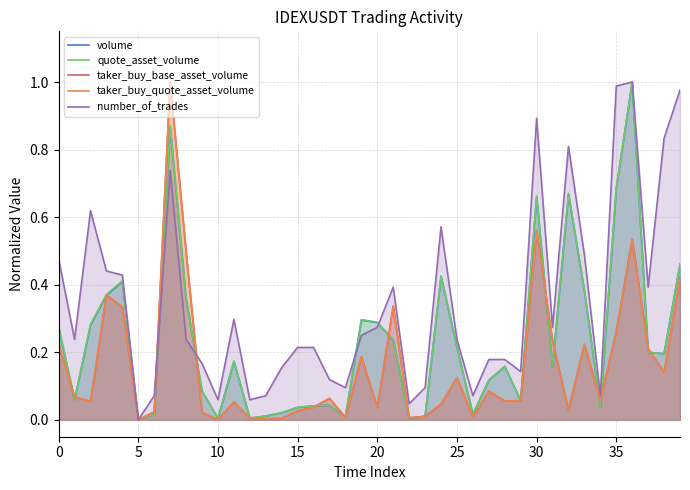

What are all the series names shown in the legend?

volume, quote_asset_volume, taker_buy_base_asset_volume, taker_buy_quote_asset_volume, number_of_trades